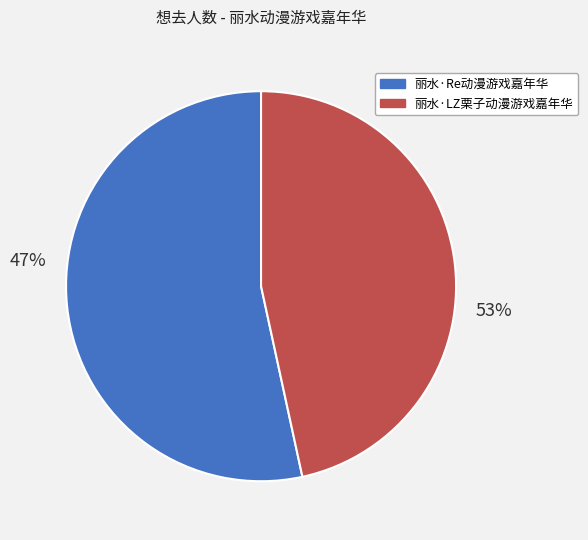

Does any single category account for the majority?

Yes